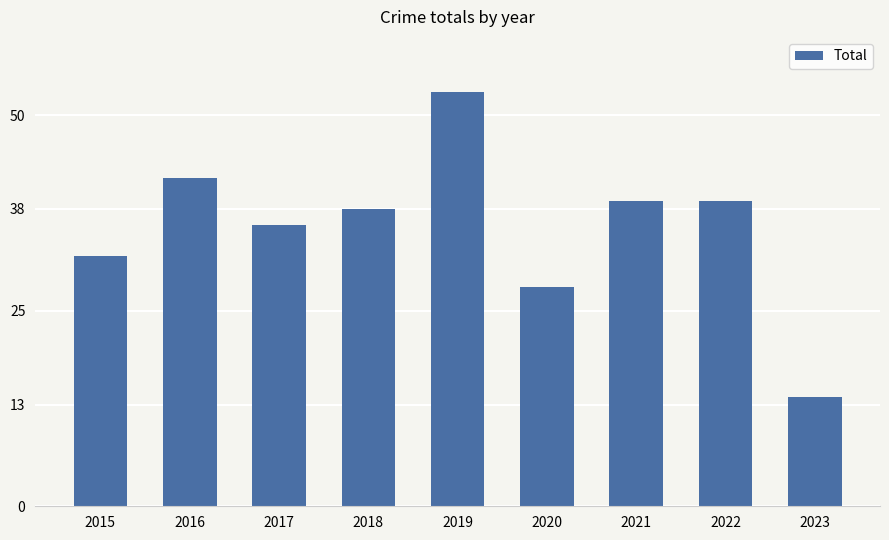

Is it true that the value at 2022 is 20?

False